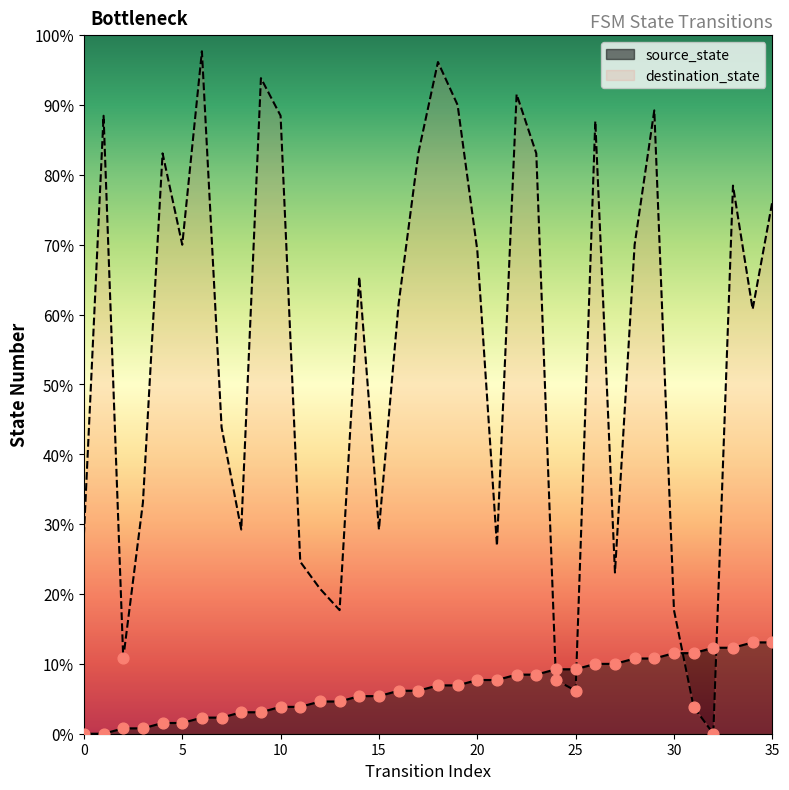

Which series has the largest Y range (max minus min)?

destination_state